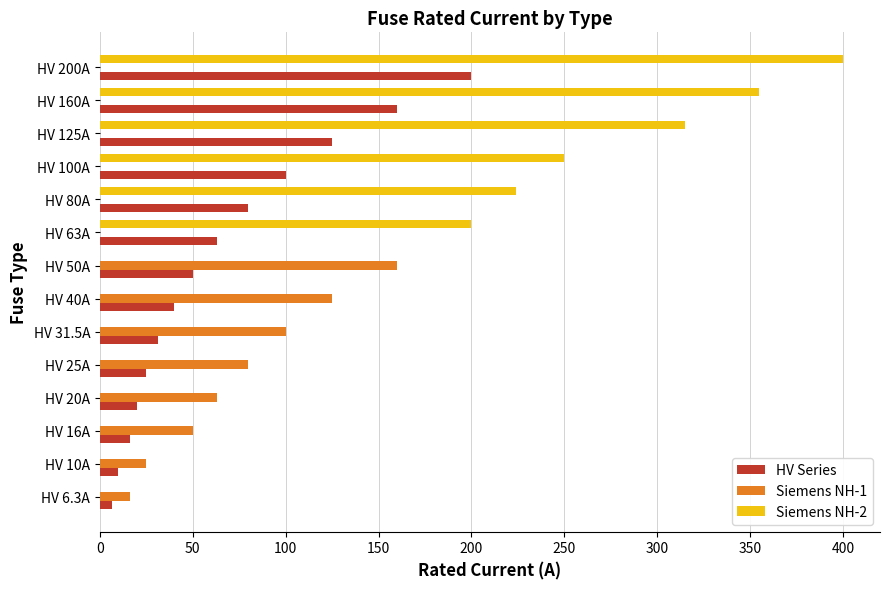

The value of Siemens NH-1 at HV 40A is 125.0. True or false?

True